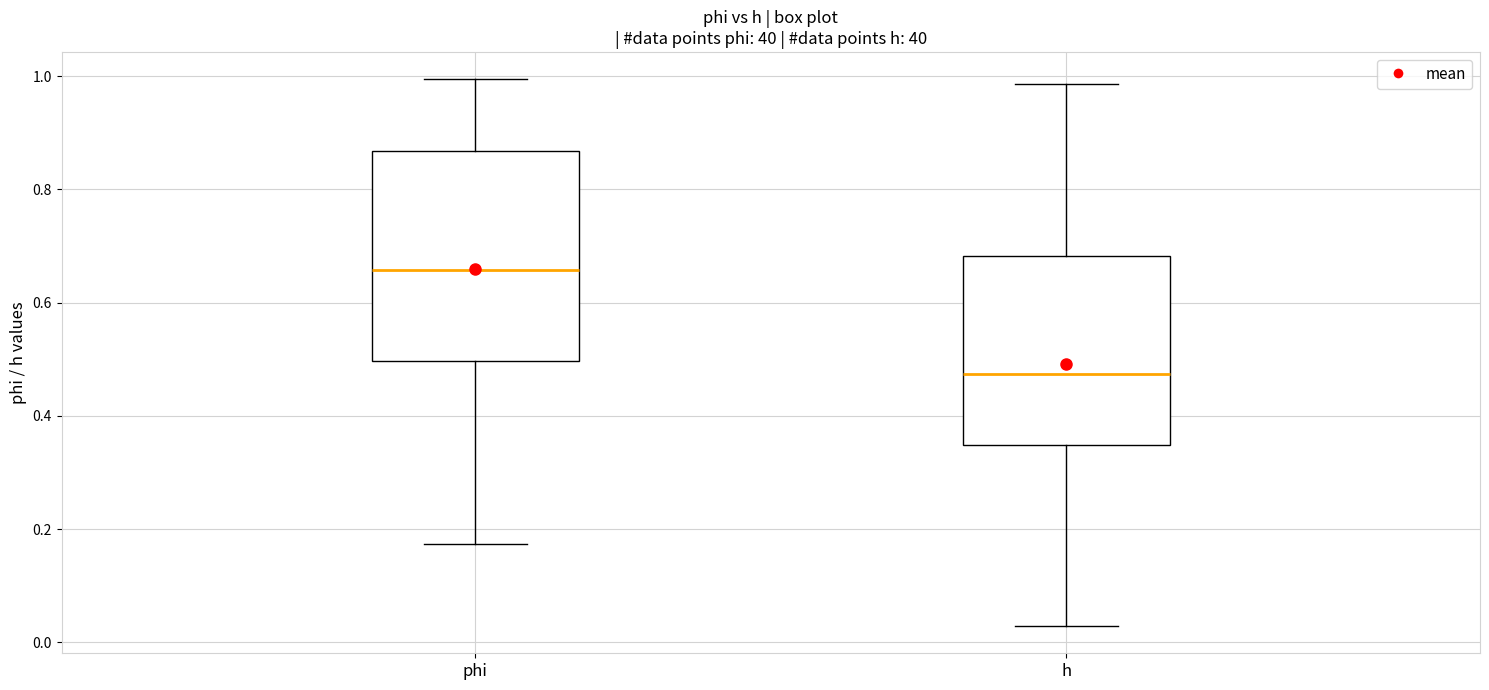

Where does the lower whisker of the box for h end on the y-axis? The values are not printed on the chart, so give them approximately, as read against the axis.

0.02